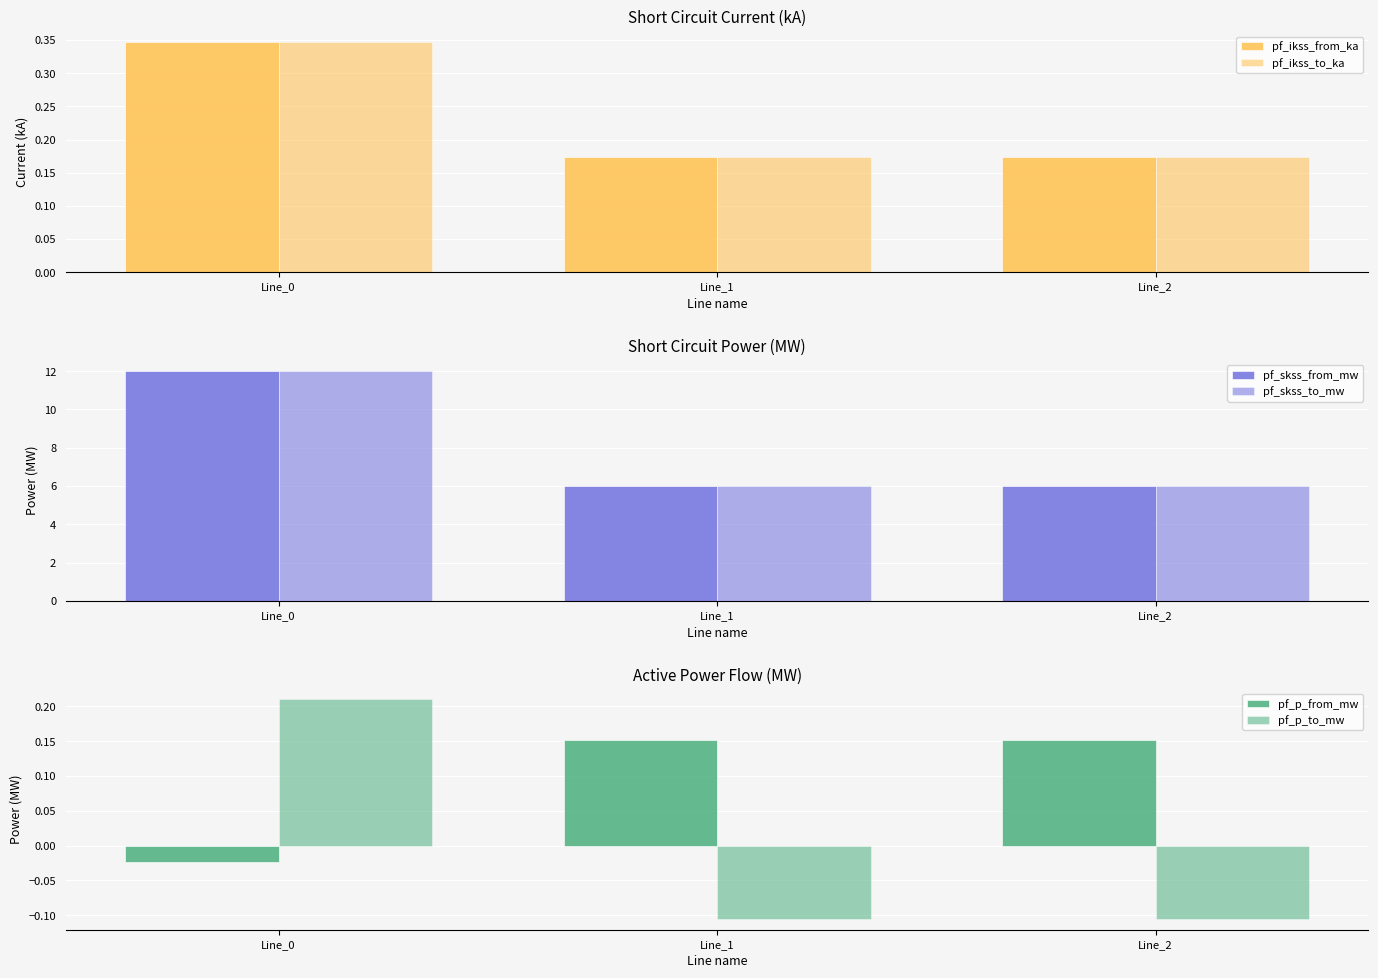

How many categories are shown in the chart?

3